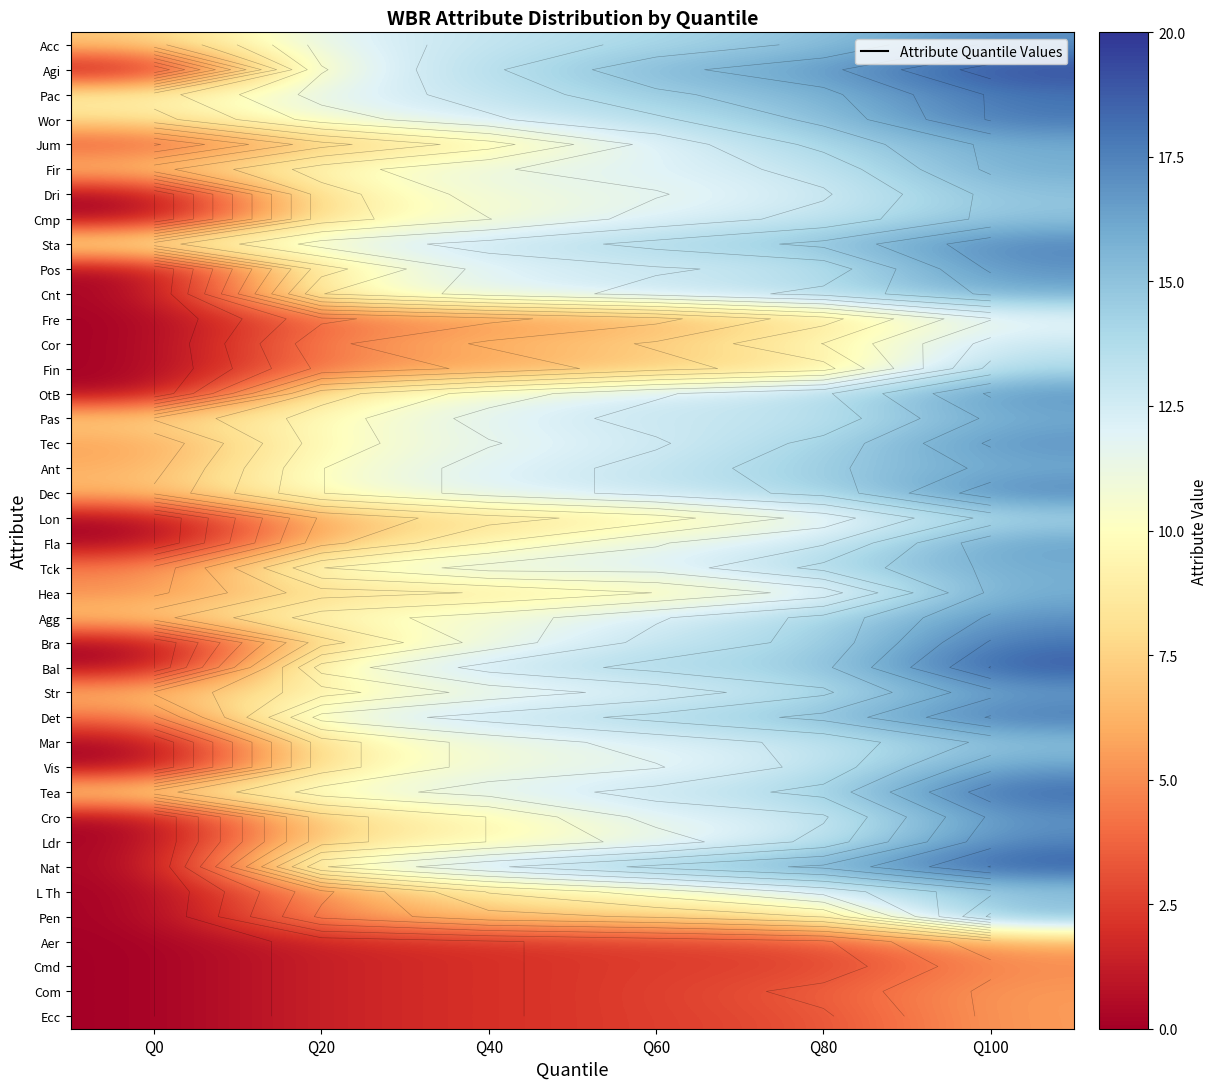

Which label corresponds to the smallest value in the chart?

Q0